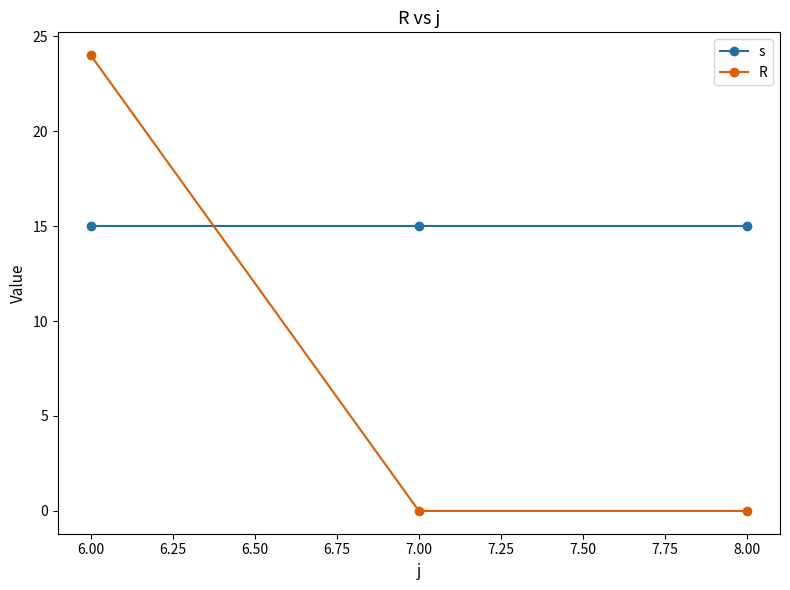

The value of R at 7.00 is -9. True or false?

False